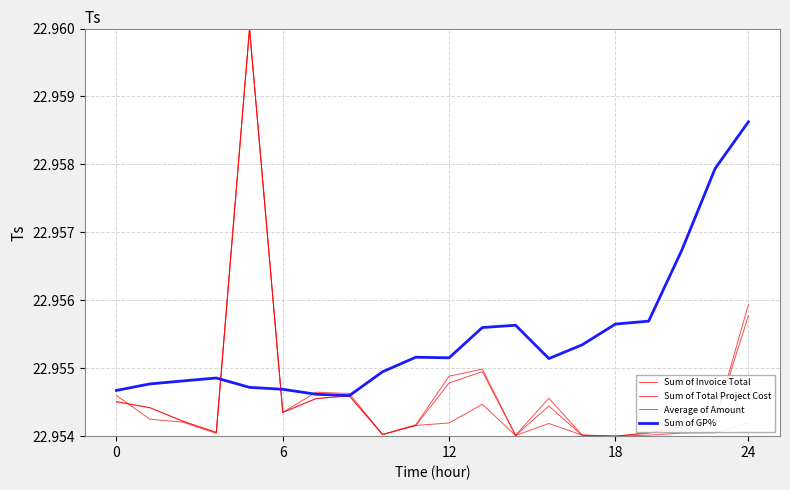

At which category is the sum across all series the highest?

24